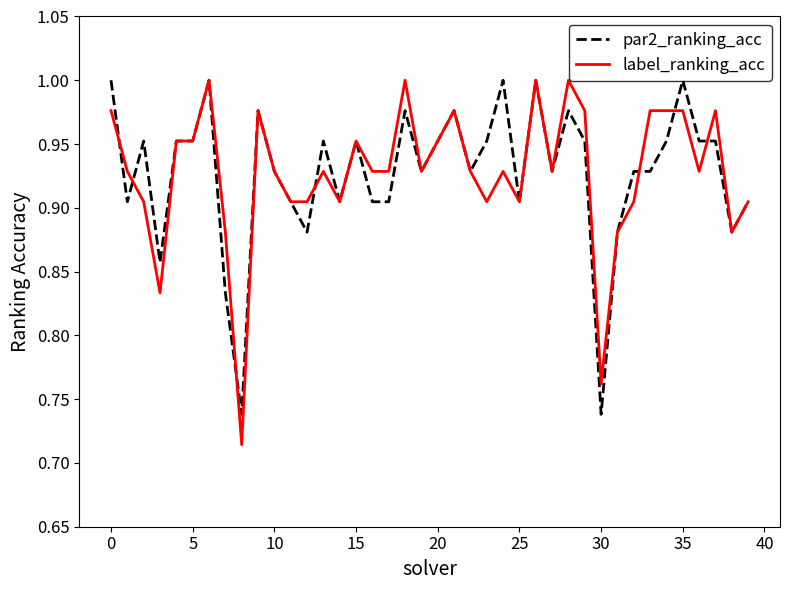

Which series has the largest range (max minus min)?

label_ranking_acc